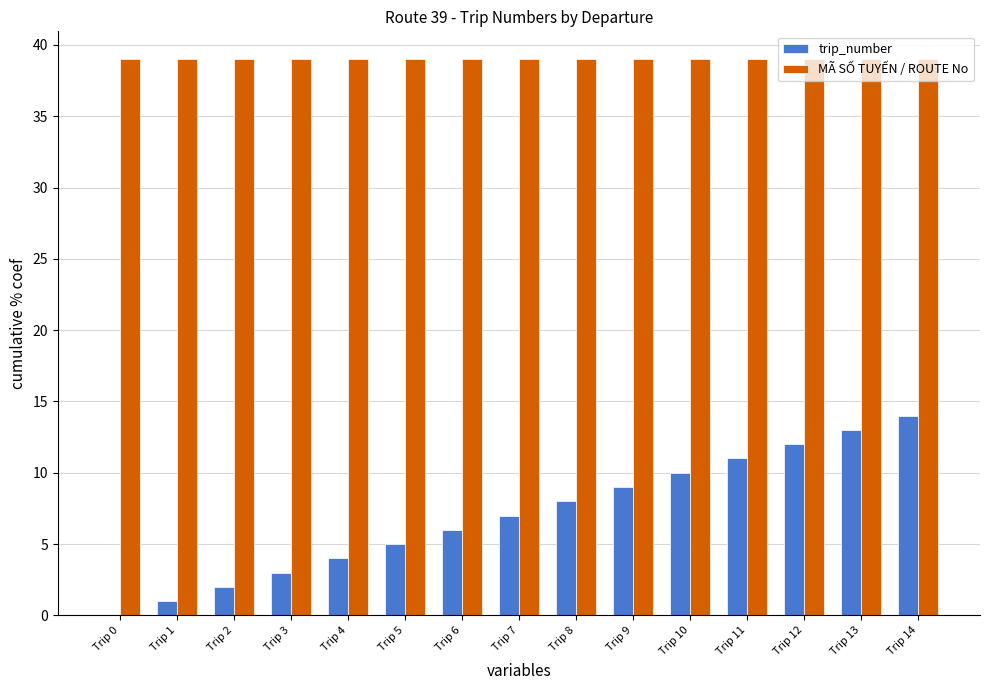

Which series has the largest total across all categories?

MÃ SỐ TUYẾN / ROUTE No